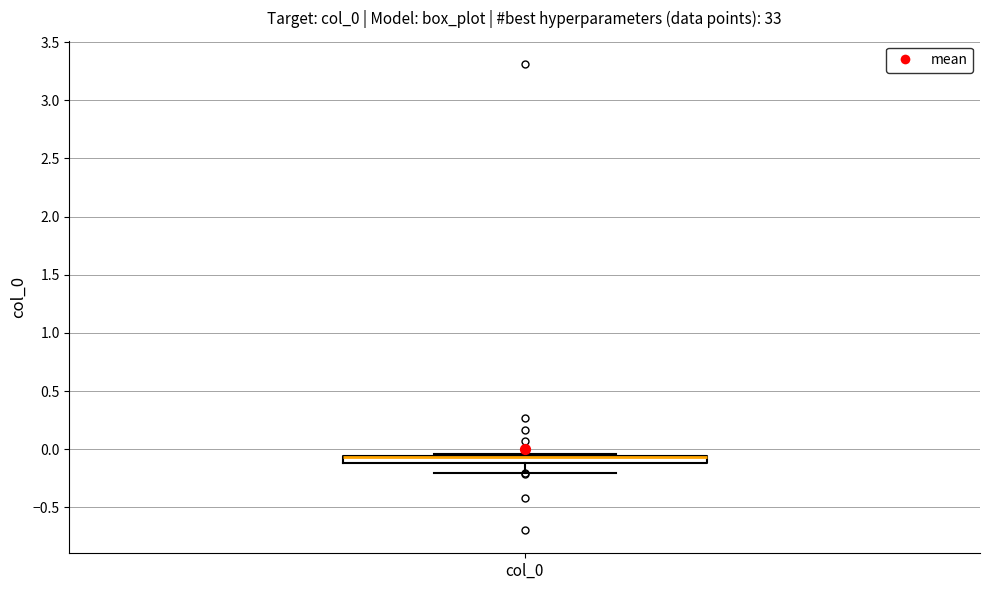

Where is the upper edge of the box for col_0 on the y-axis? The values are not printed on the chart, so give them approximately, as read against the axis.

-0.05